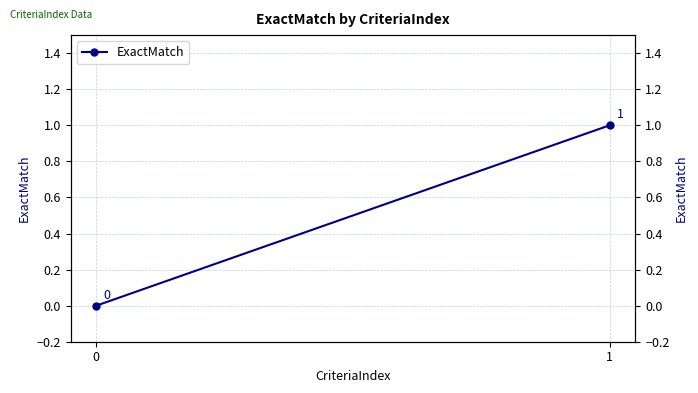

The chart shows a value of 0 at 0. True or false?

True